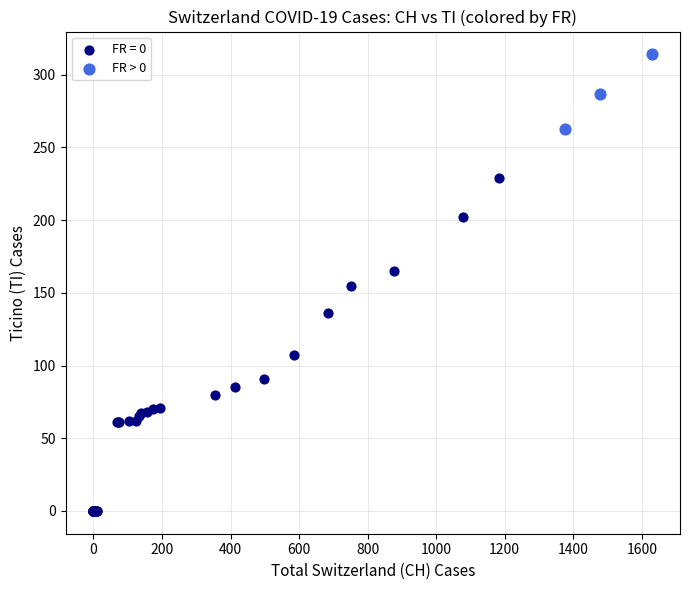

Which series reaches the maximum Y coordinate?

FR > 0